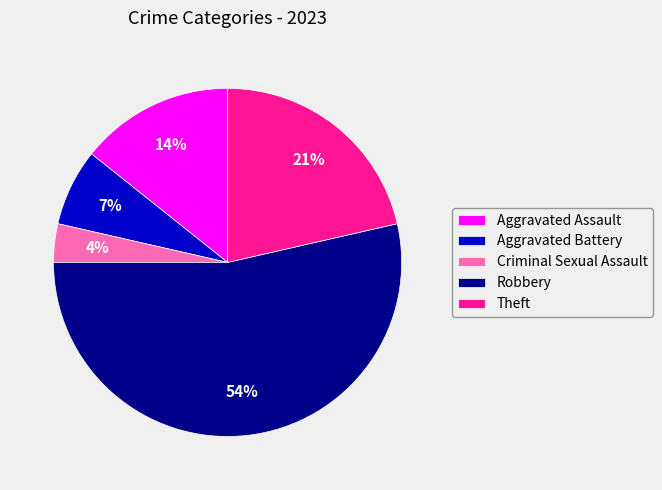

Rank the categories by value from lowest to highest.

Criminal Sexual Assault, Aggravated Battery, Aggravated Assault, Theft, Robbery